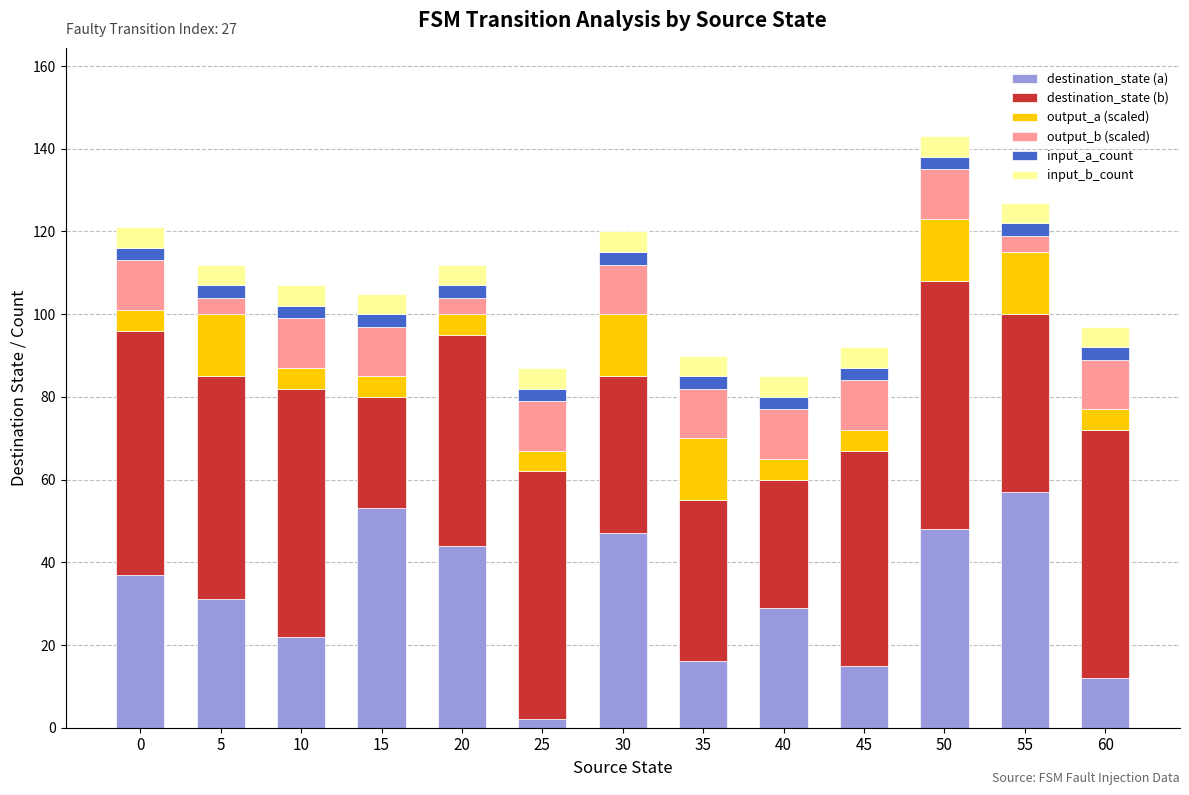

At which category is the sum across all series the highest?

50